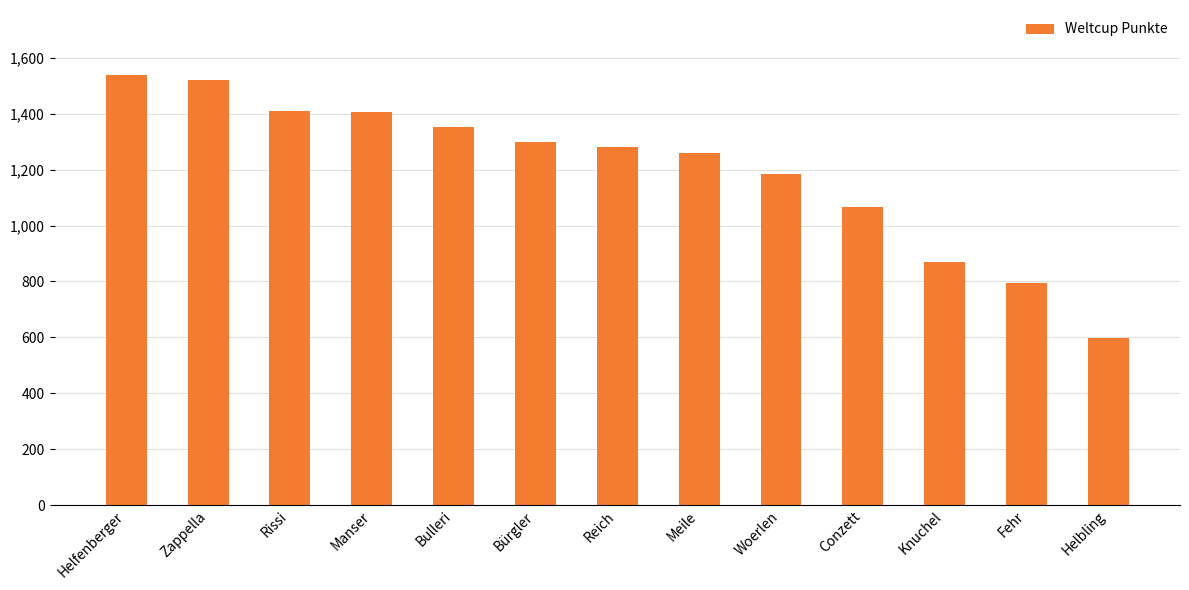

Approximately how many times larger is the value at Knuchel compared to Reich?

0.7